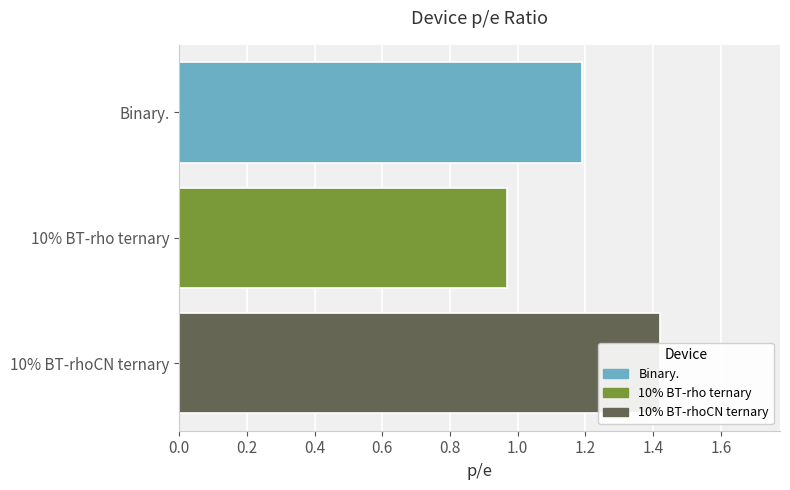

Between 0.4 and 0.0, which is larger?

0.4